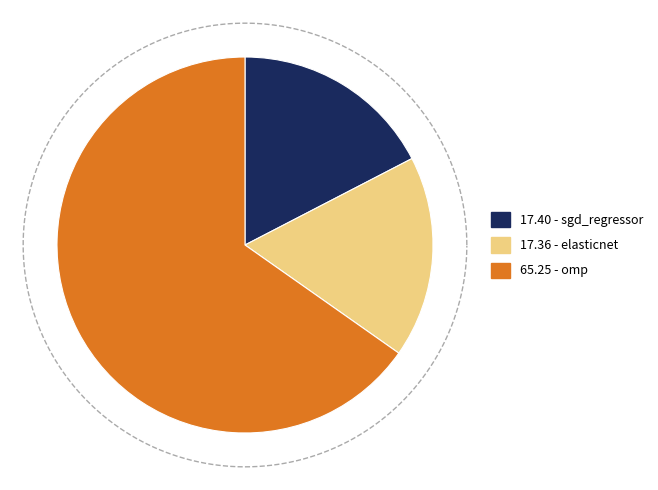

What percentage is NOT represented by elasticnet?

82.6%